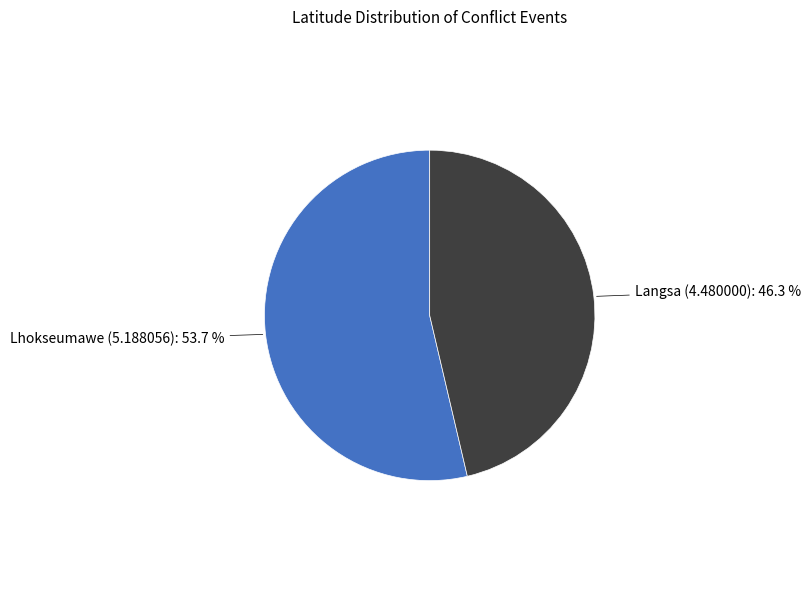

Is there any slice that represents more than half of the pie?

Yes